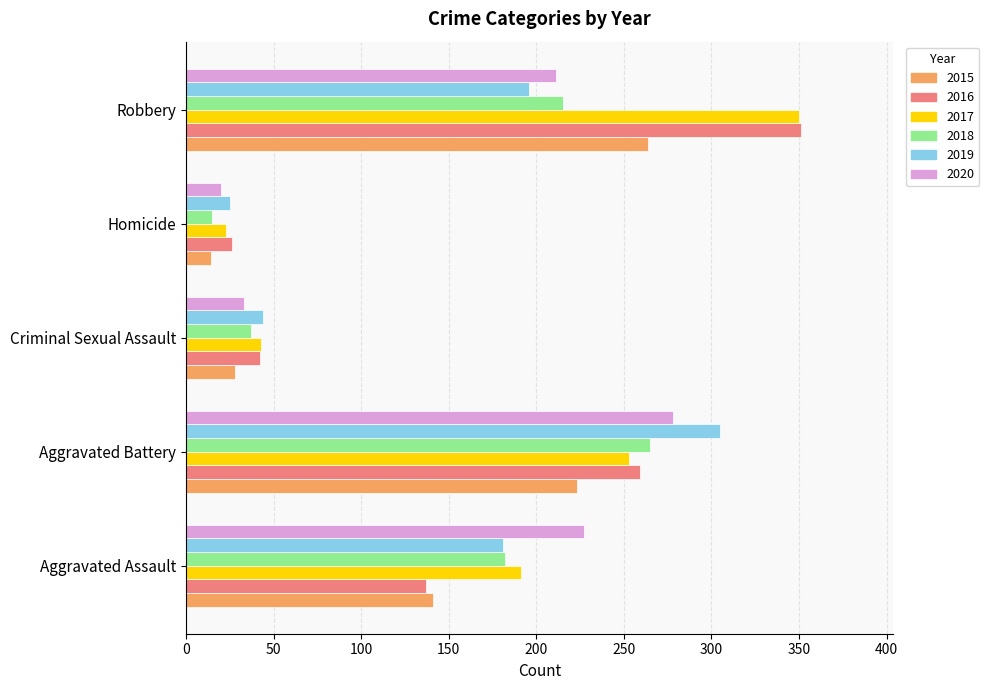

Which series has the largest range (max minus min)?

2017